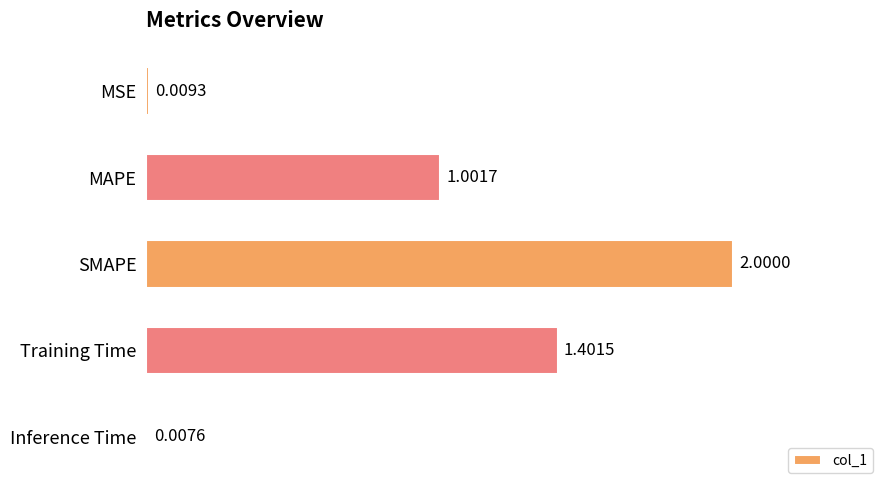

Rank the categories by value from highest to lowest.

SMAPE, Training Time, MAPE, MSE, Inference Time